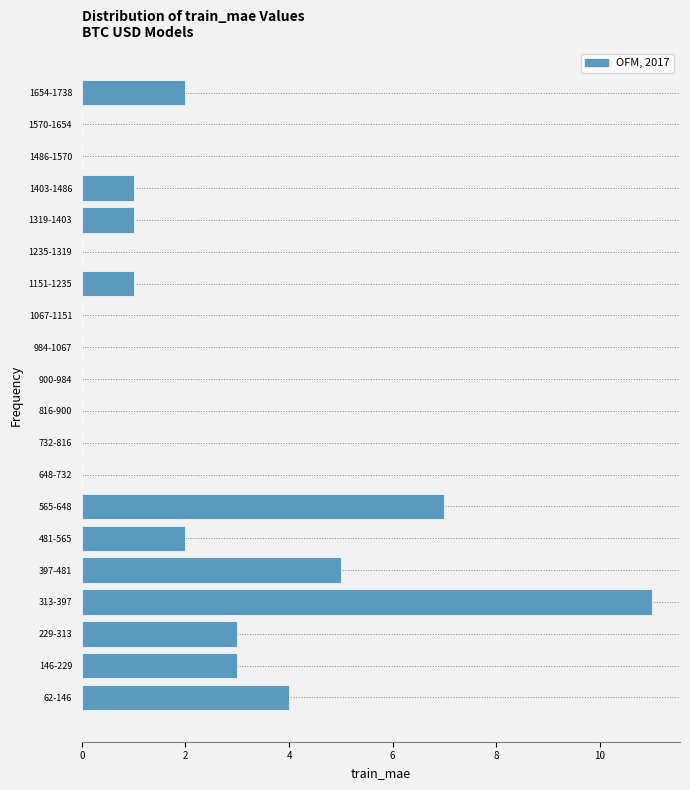

What is the change in value from 1486-1570 to 1654-1738?

+2